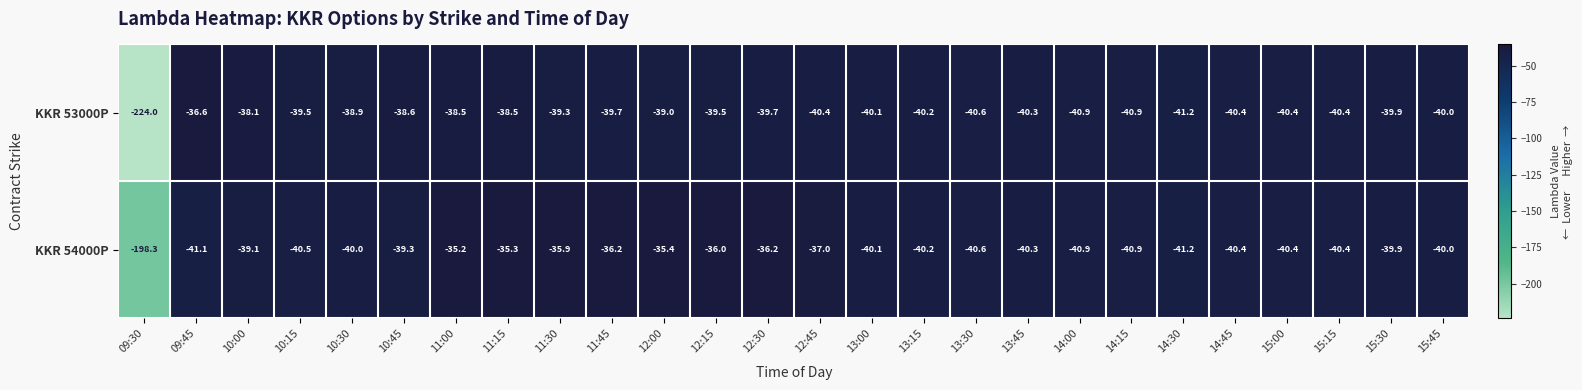

Which series has the largest total across all categories?

KKR 54000P